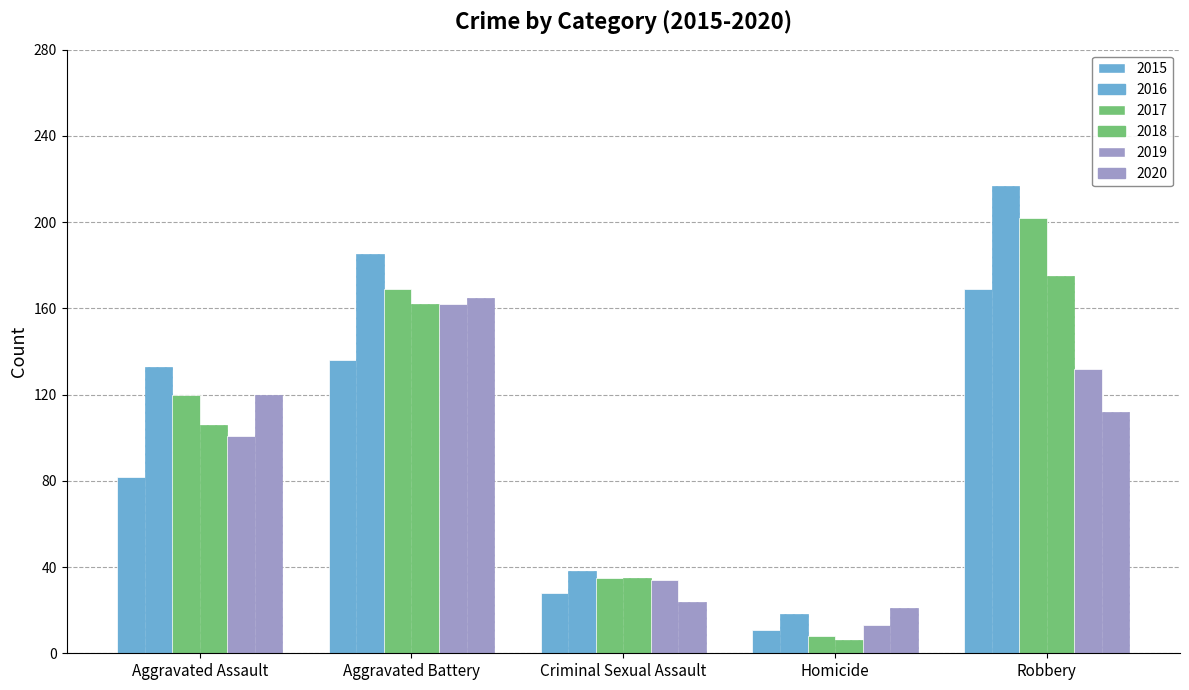

Between Aggravated Assault and Robbery, which series saw the biggest shift?

2015